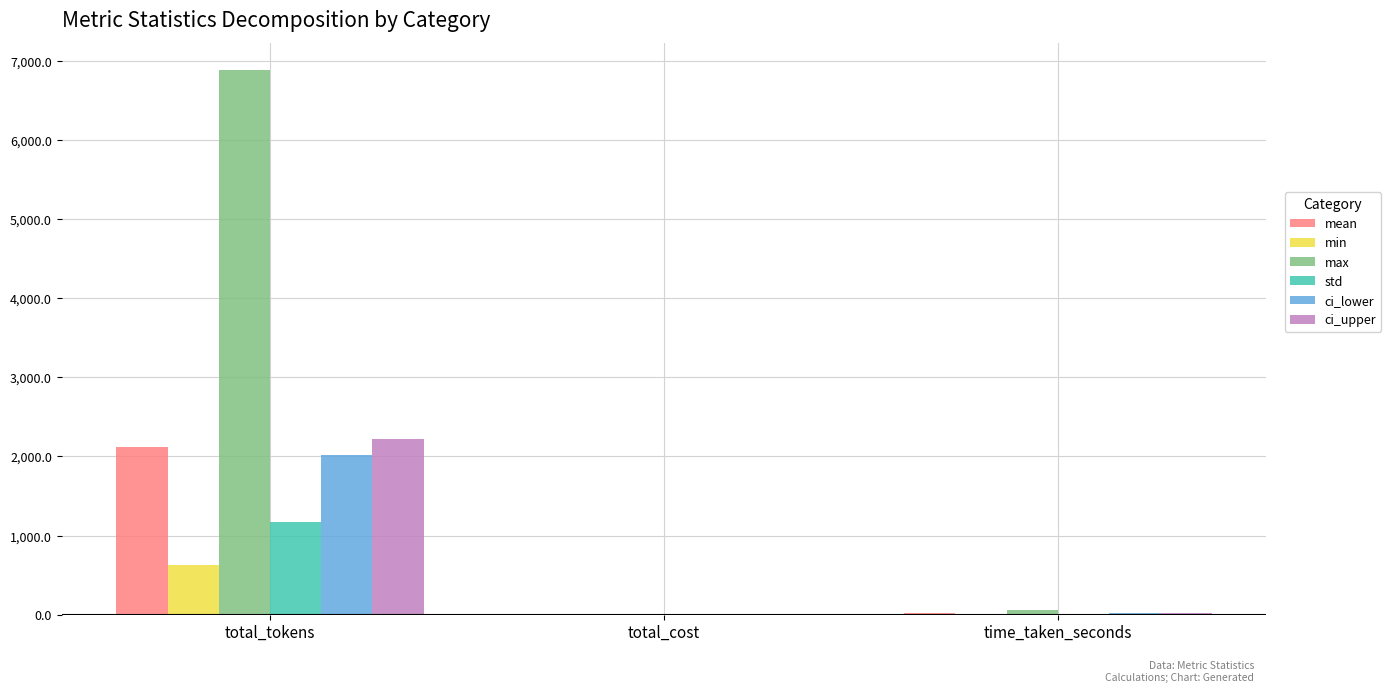

What is the maximum value for ci_upper?

2223.4